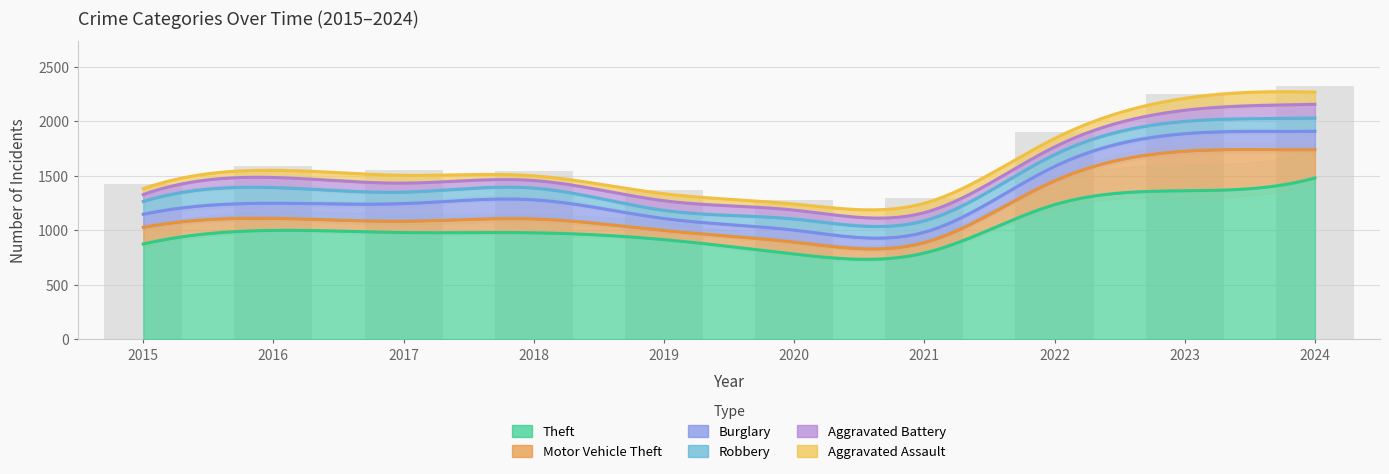

What is the smallest value displayed?

43